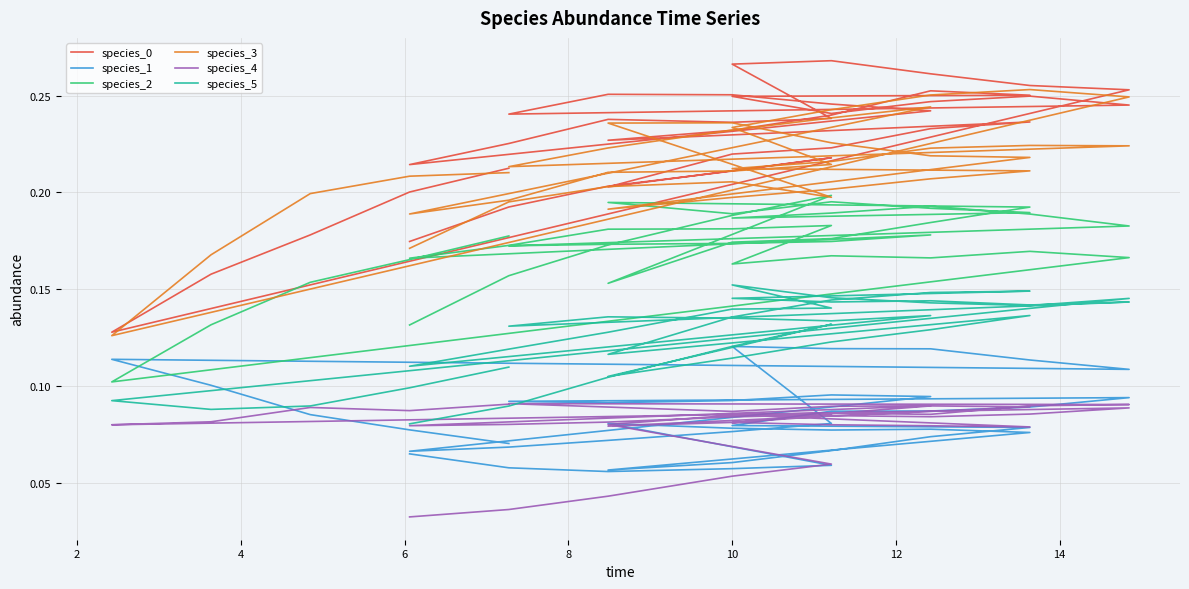

After their last crossing, which series has the higher values: species_1 or species_5?

species_5